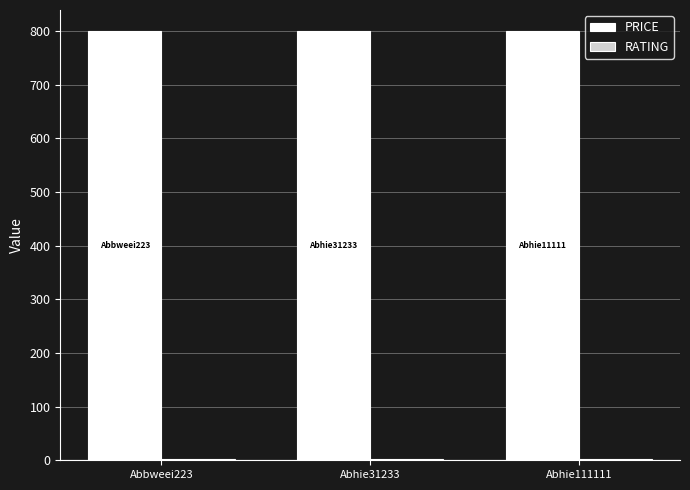

The value of PRICE at Abhie31233 is 799.0. True or false?

True